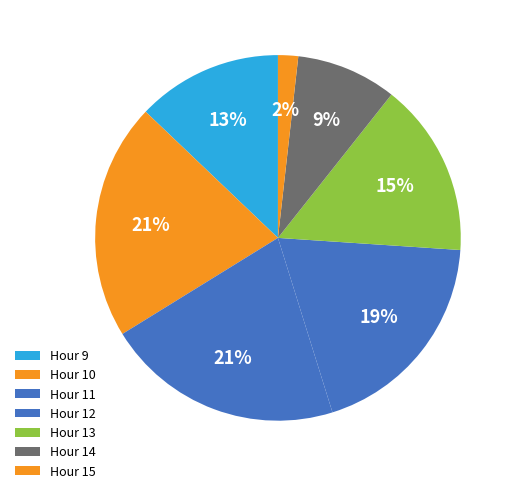

Which category has the smallest portion of the pie?

15